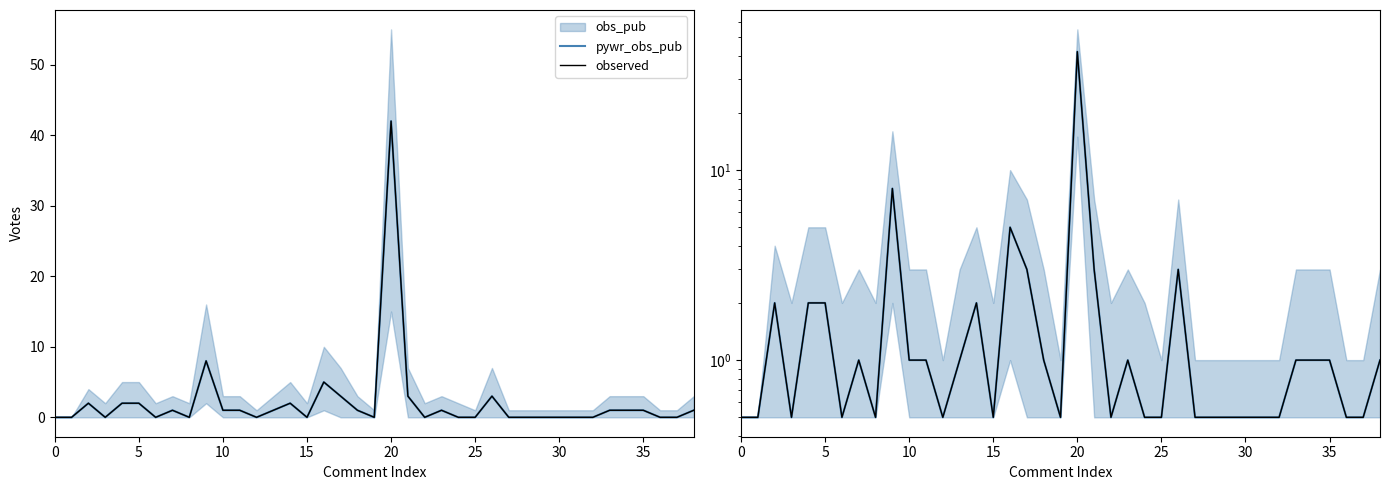

Does the chart display data point markers on the line(s)?

No